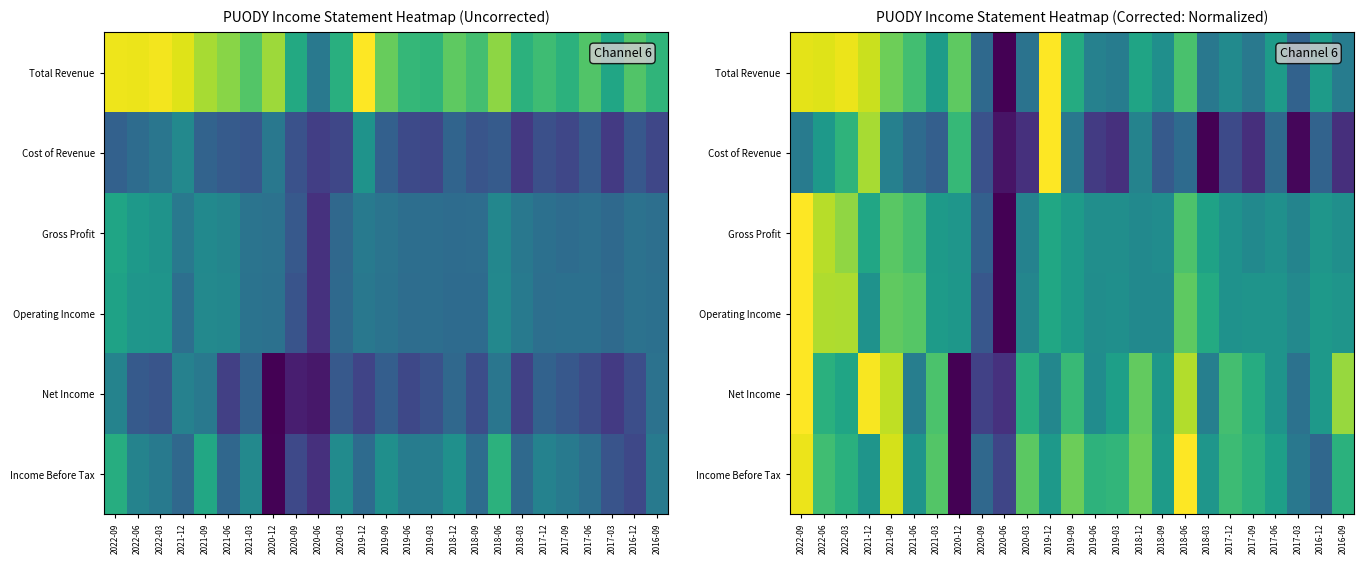

What is the sum of the Income Before Tax values at 2020-06 and 2021-09?

1.1